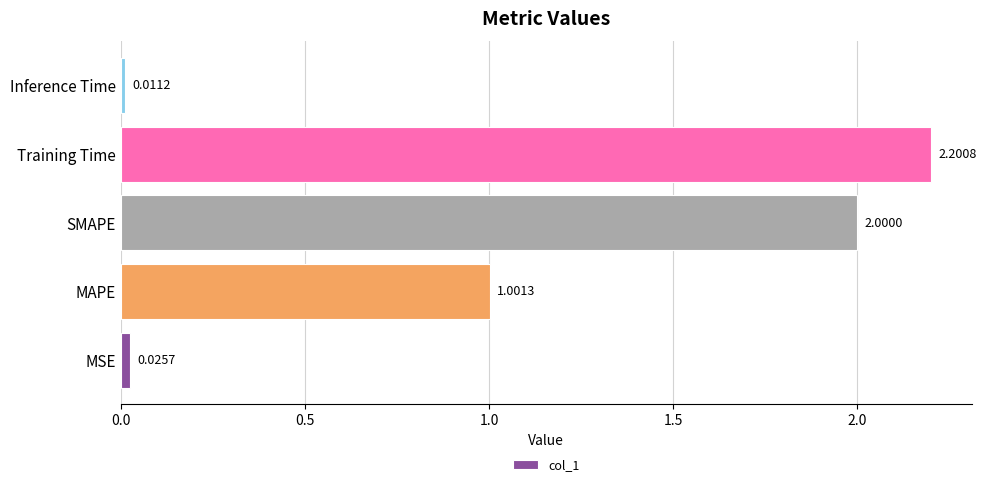

Which has a higher value, Training Time or Inference Time?

Training Time